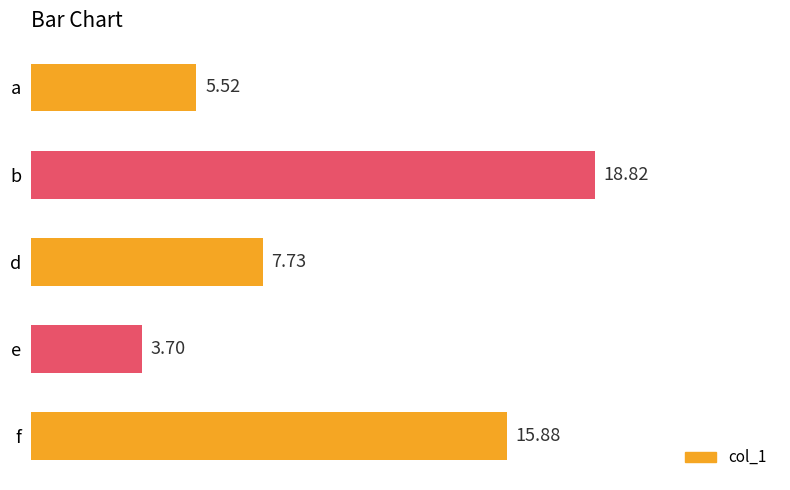

What is the label of the 5th bar from the bottom?

a